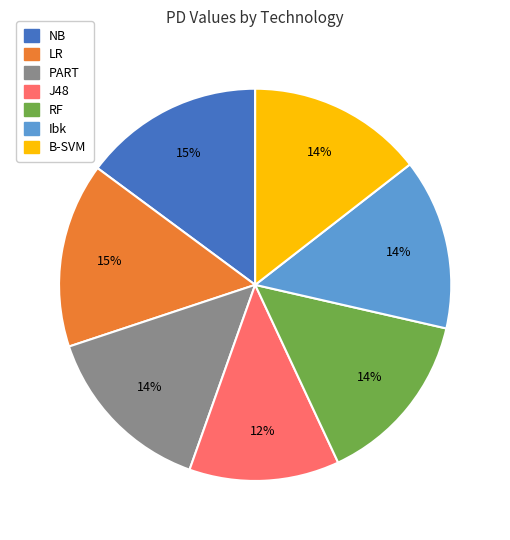

To the nearest percent, what is the difference between the largest and smallest slice percentages?

3%